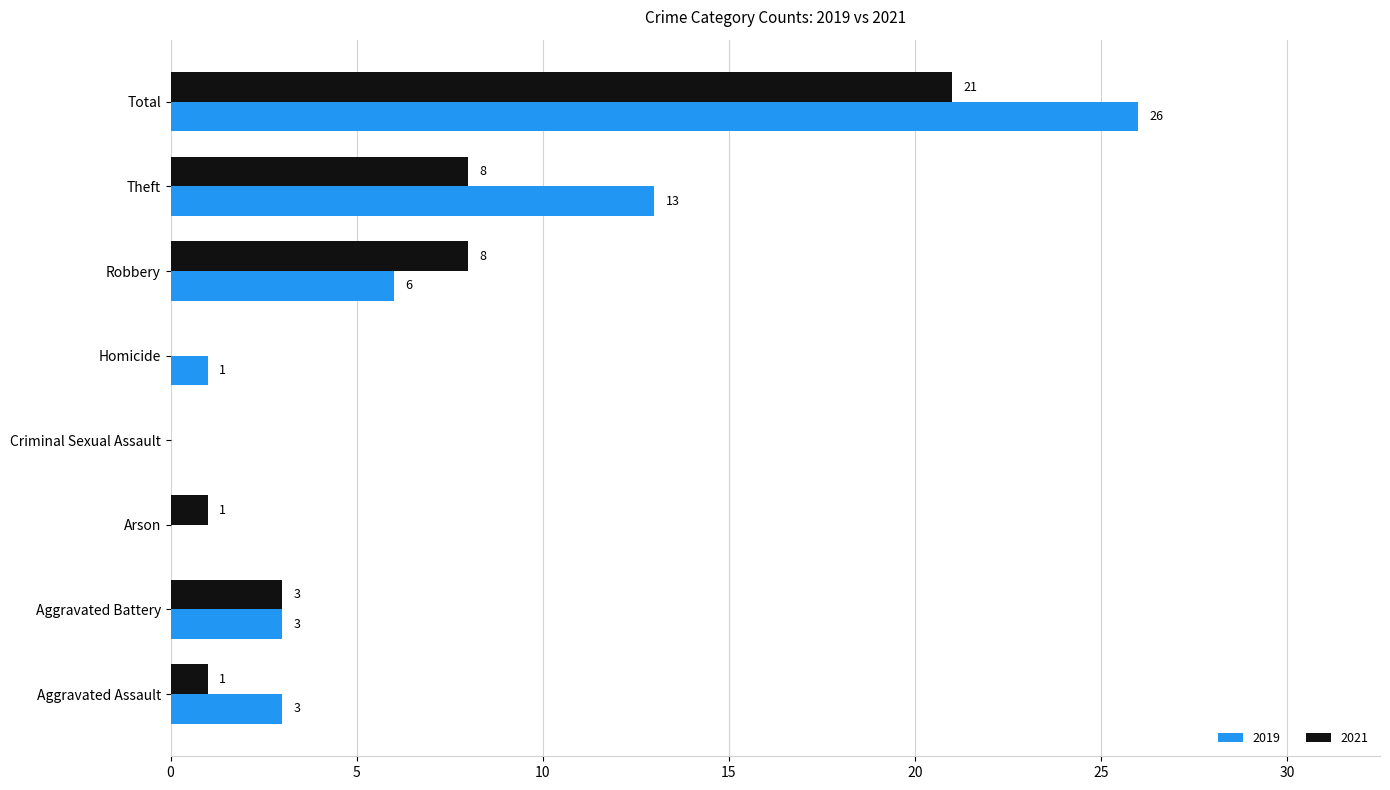

Which series has the largest total across all categories?

2019